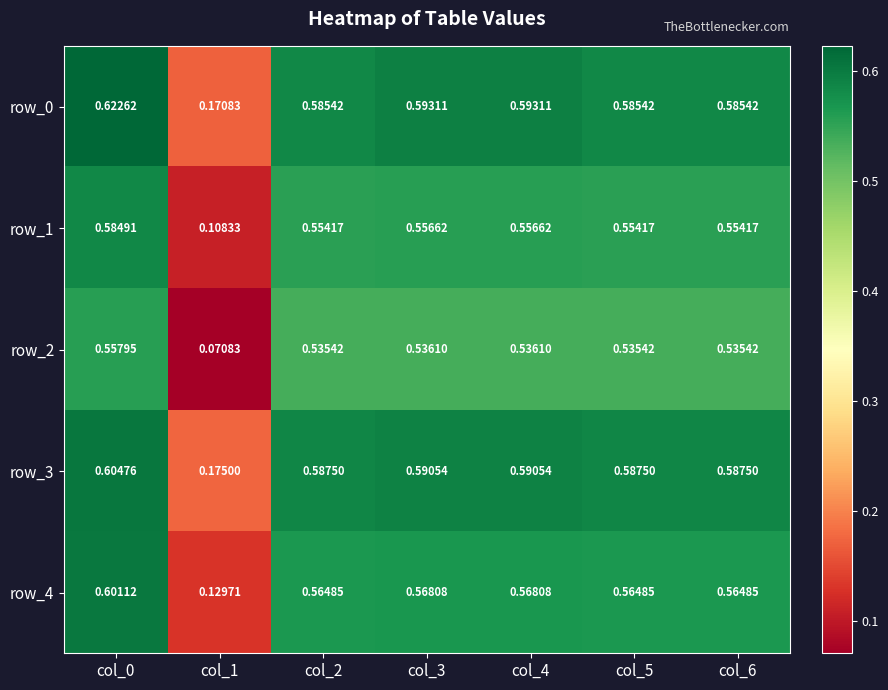

Is it true that row_4 equals 0.9 at col_6?

False